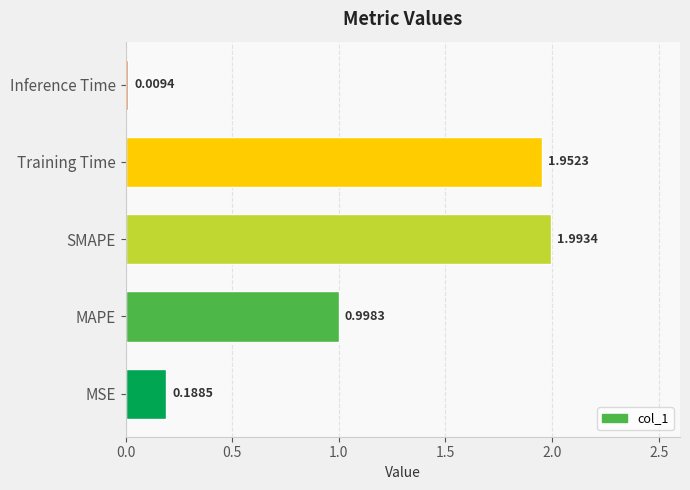

Rank the categories by value from lowest to highest.

Inference Time, MSE, MAPE, Training Time, SMAPE